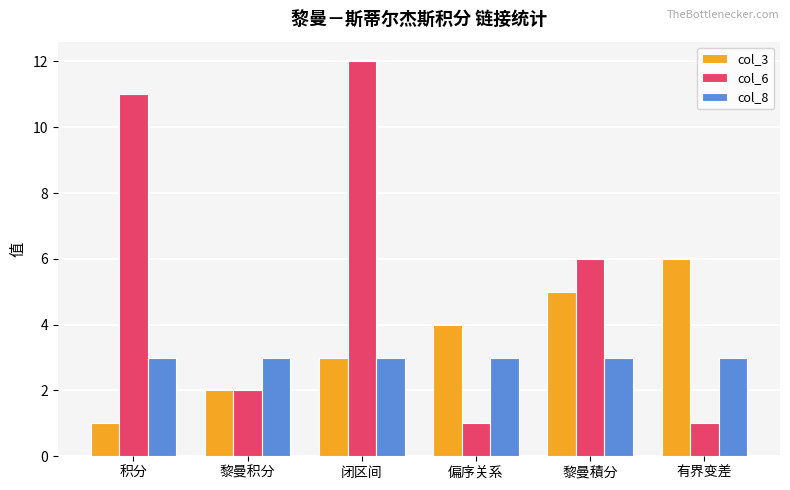

Rank the series by their average value, from lowest to highest.

col_8, col_3, col_6